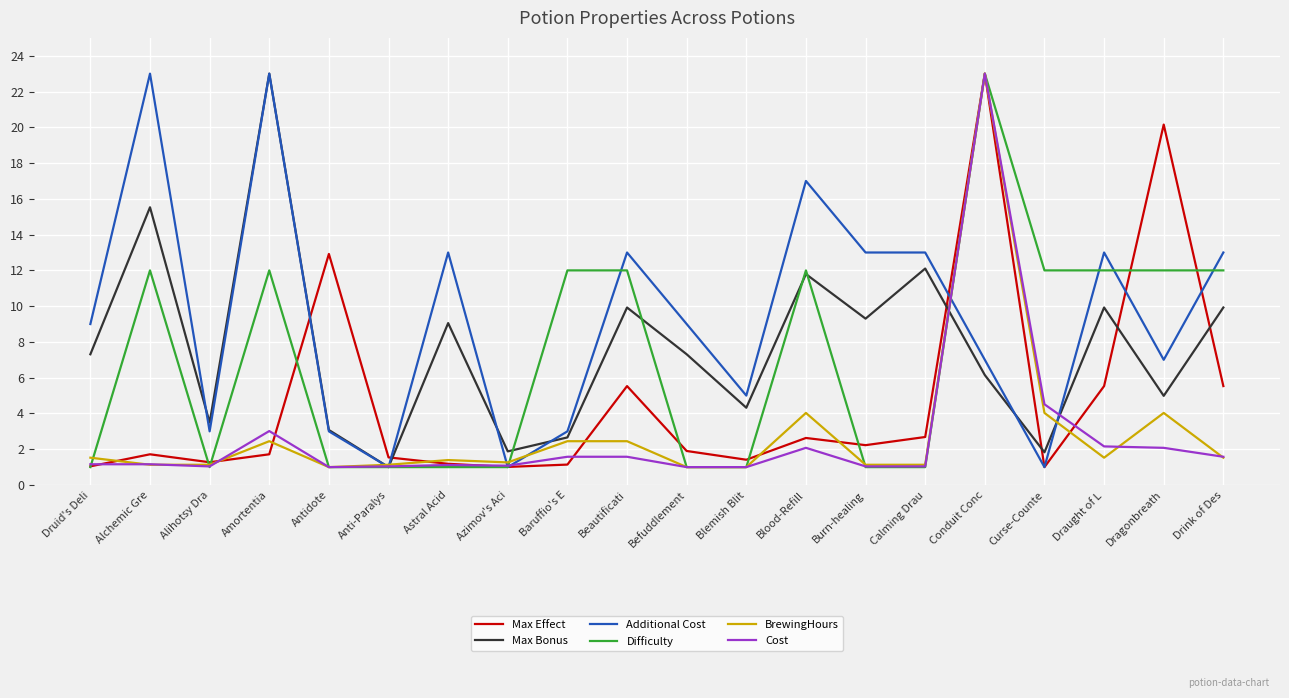

Between Astral Acid and Azimov's Aci, which series saw the biggest shift?

Additional Cost